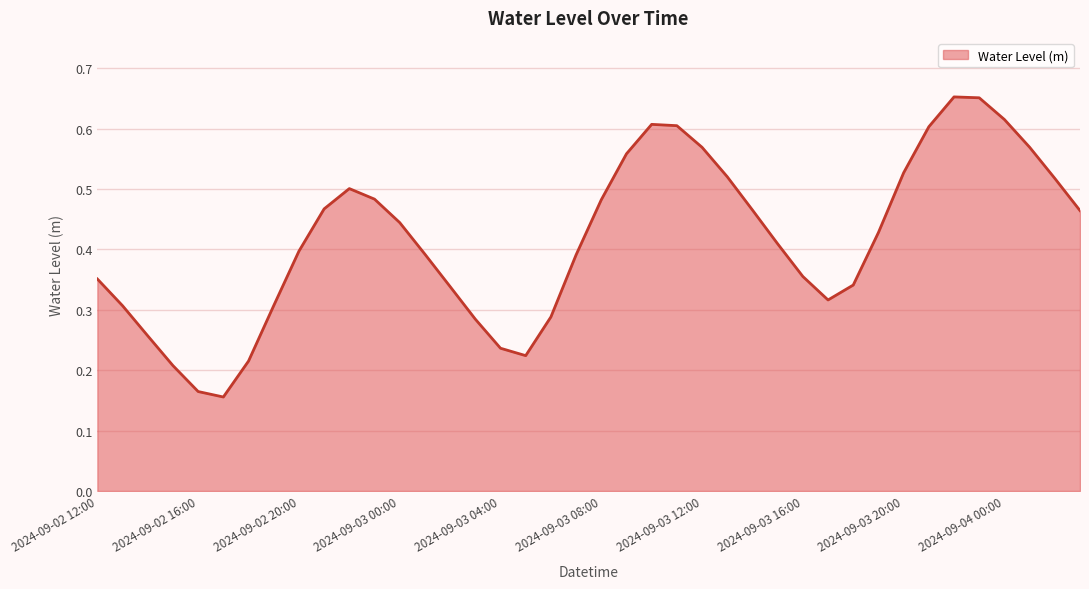

Does the chart display data point markers on the line(s)?

No